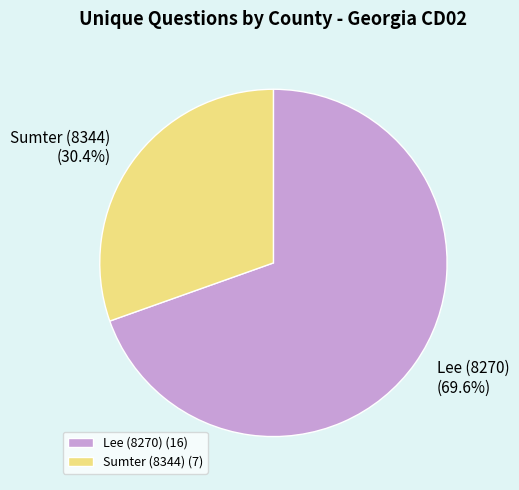

What is the ratio of the value at Sumter (8344) to the value at Lee (8270)?

0.4